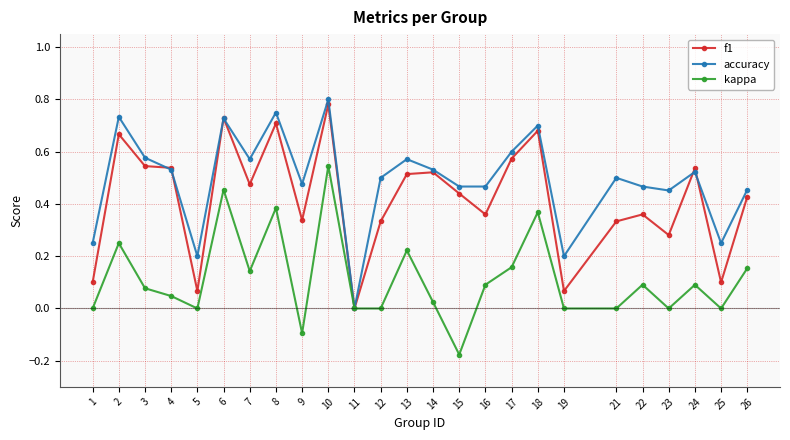

How many interior local peaks does the kappa series have?

8